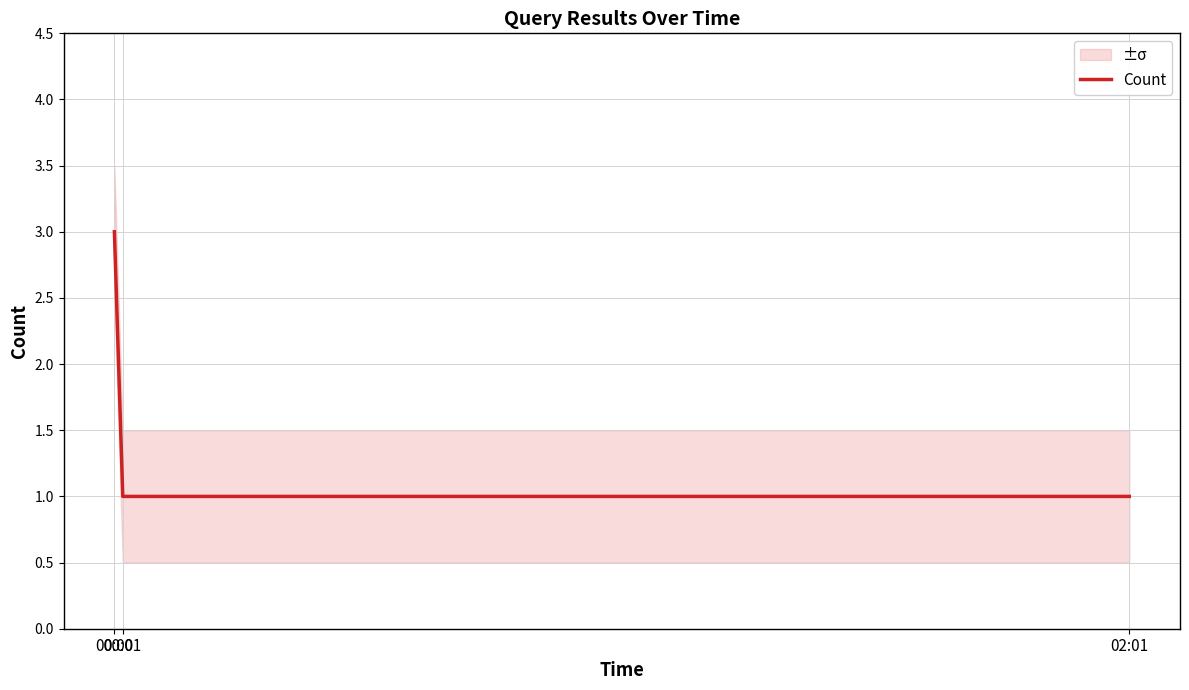

What is the greatest value displayed?

3